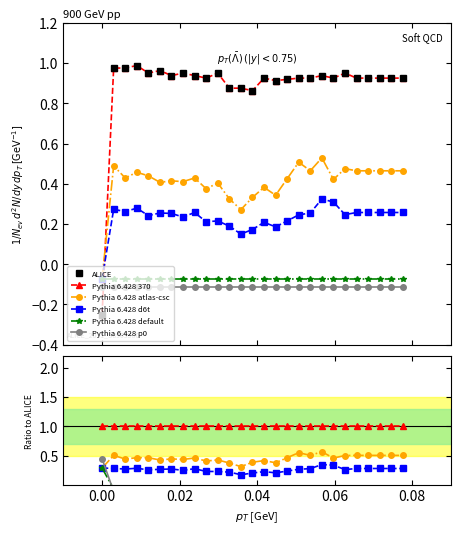

How many data points does each series have?

27